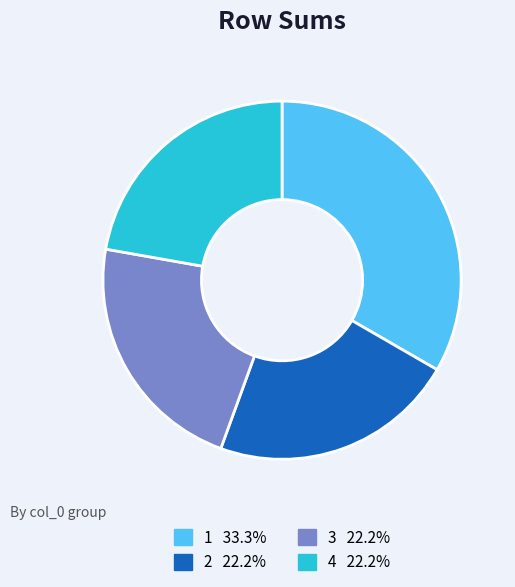

Does 1 account for over 50% of the chart?

No